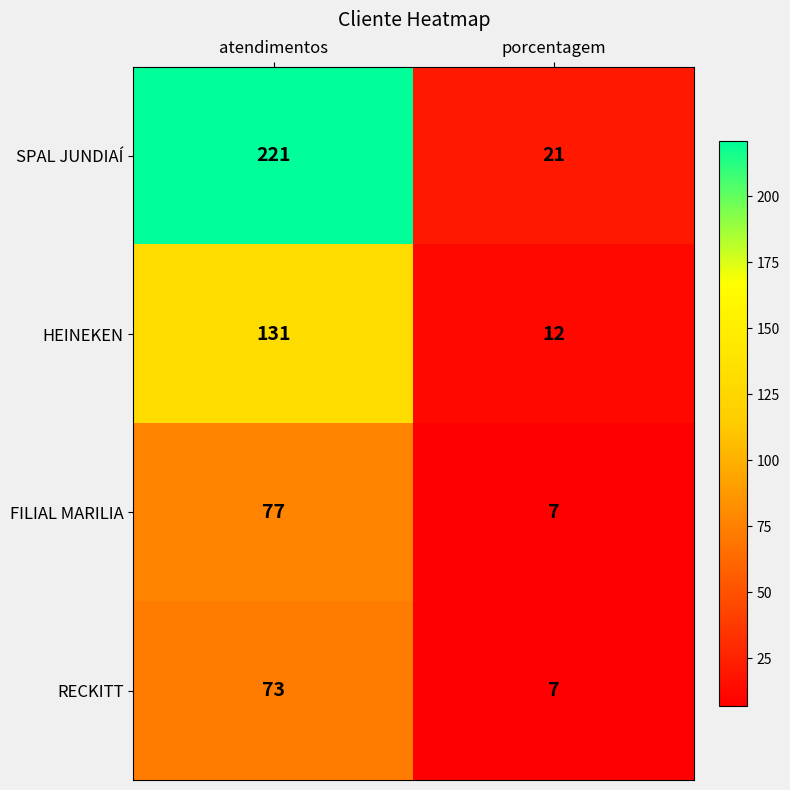

At which label does HEINEKEN reach its minimum?

porcentagem